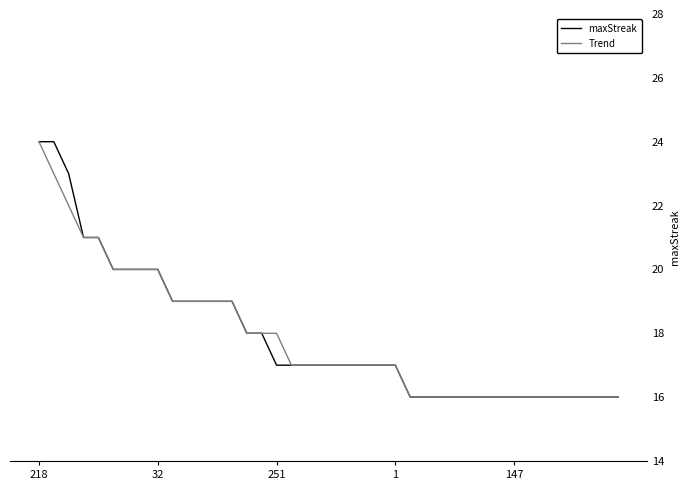

What is the minimum value for Trend?

16